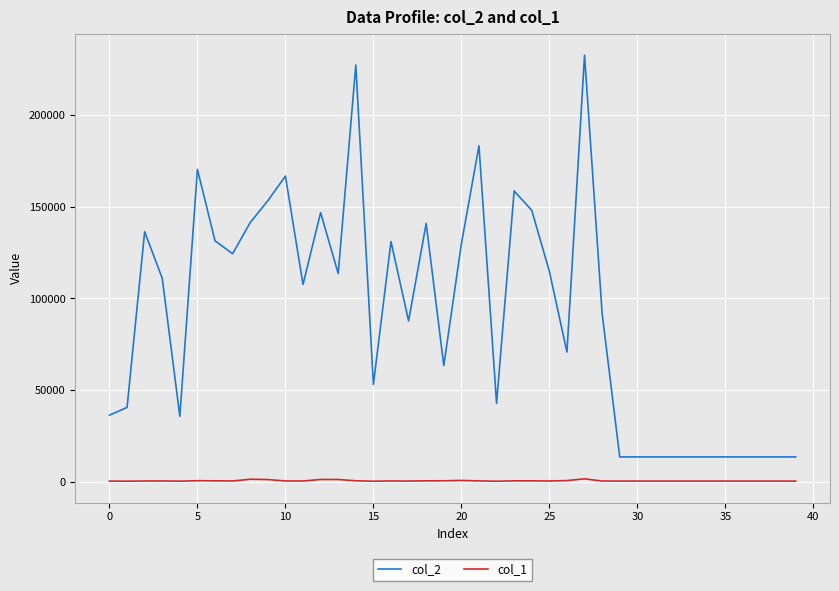

Which series has the largest range (max minus min)?

col_2